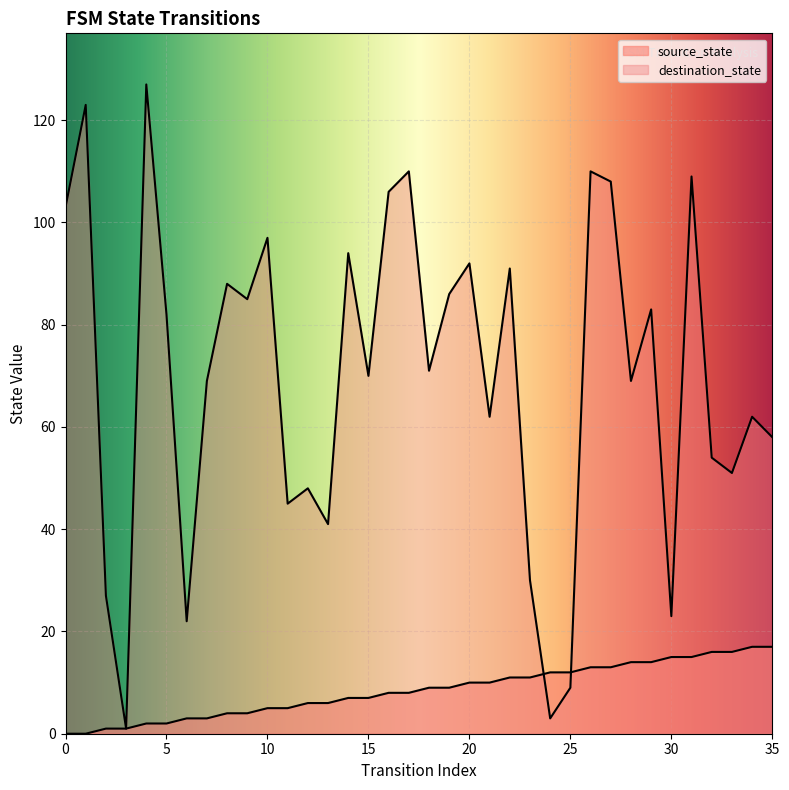

Is the value of source_state at 0 greater than the value of destination_state at 4?

No